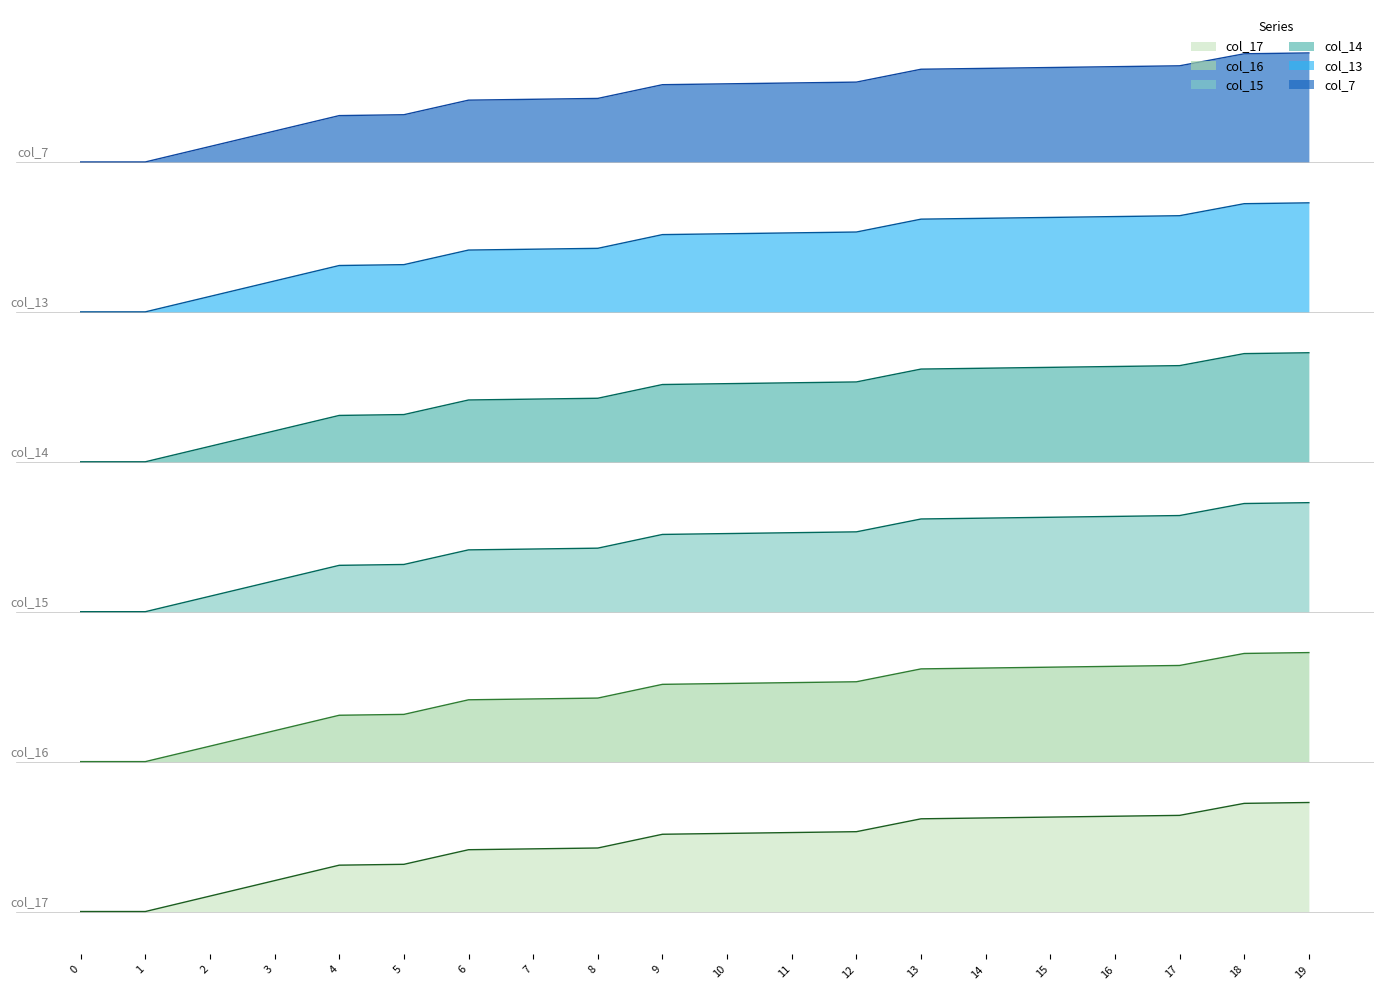

At which label does col_16 reach its peak?

19